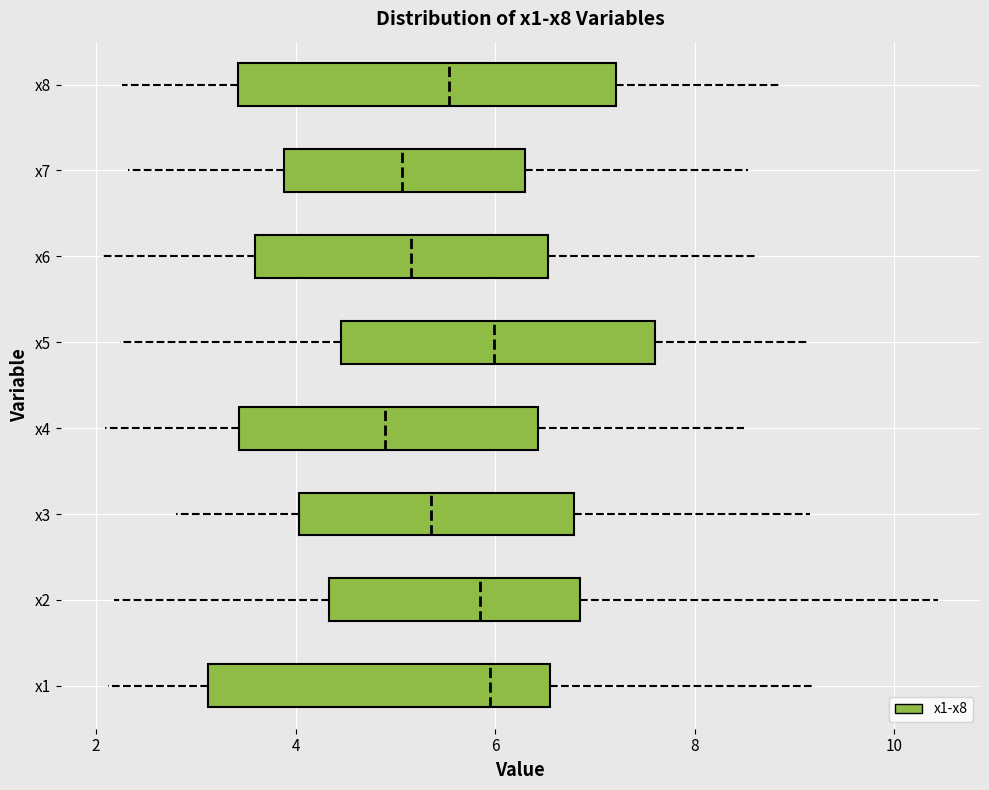

Which box is the widest, from its left edge to its right edge?

x8